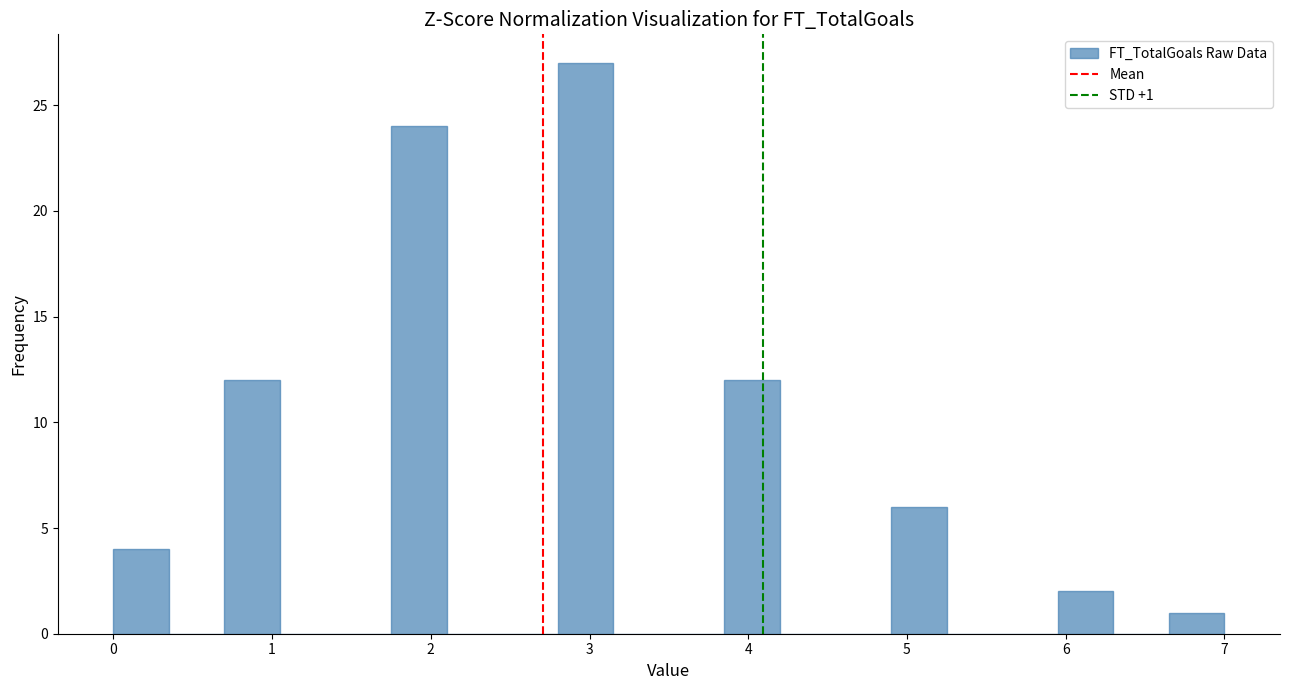

Around what value on the x-axis is the tallest bar? Give the approximate position of its centre, as read against the axis.

3.0